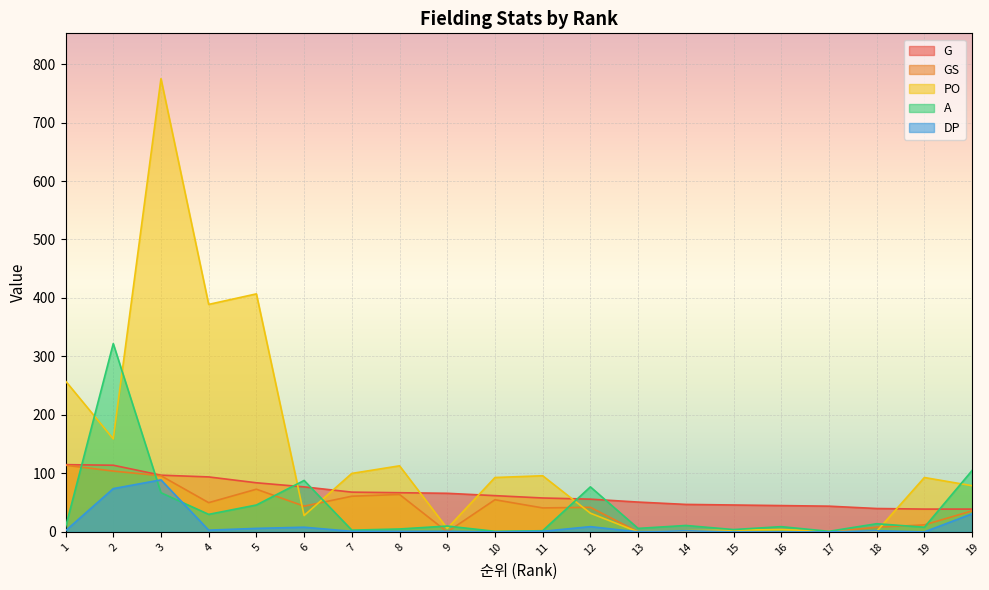

Between 6 and 7, which is larger?

6